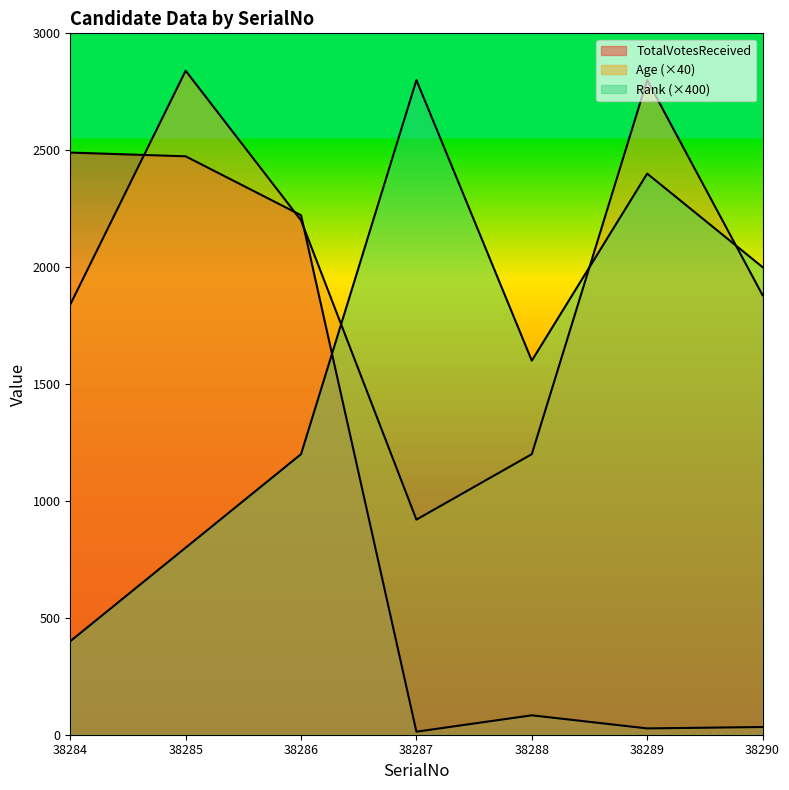

What are all the series names shown in the legend?

Age, TotalVotesReceived, Rank